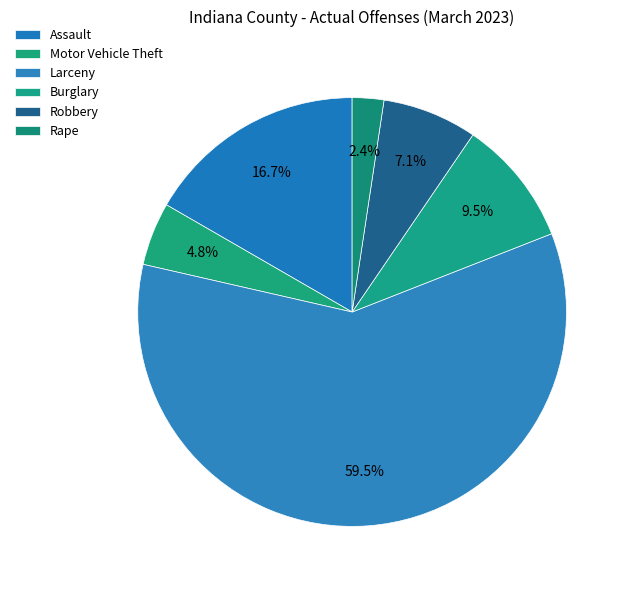

Which slice is the largest?

Larceny